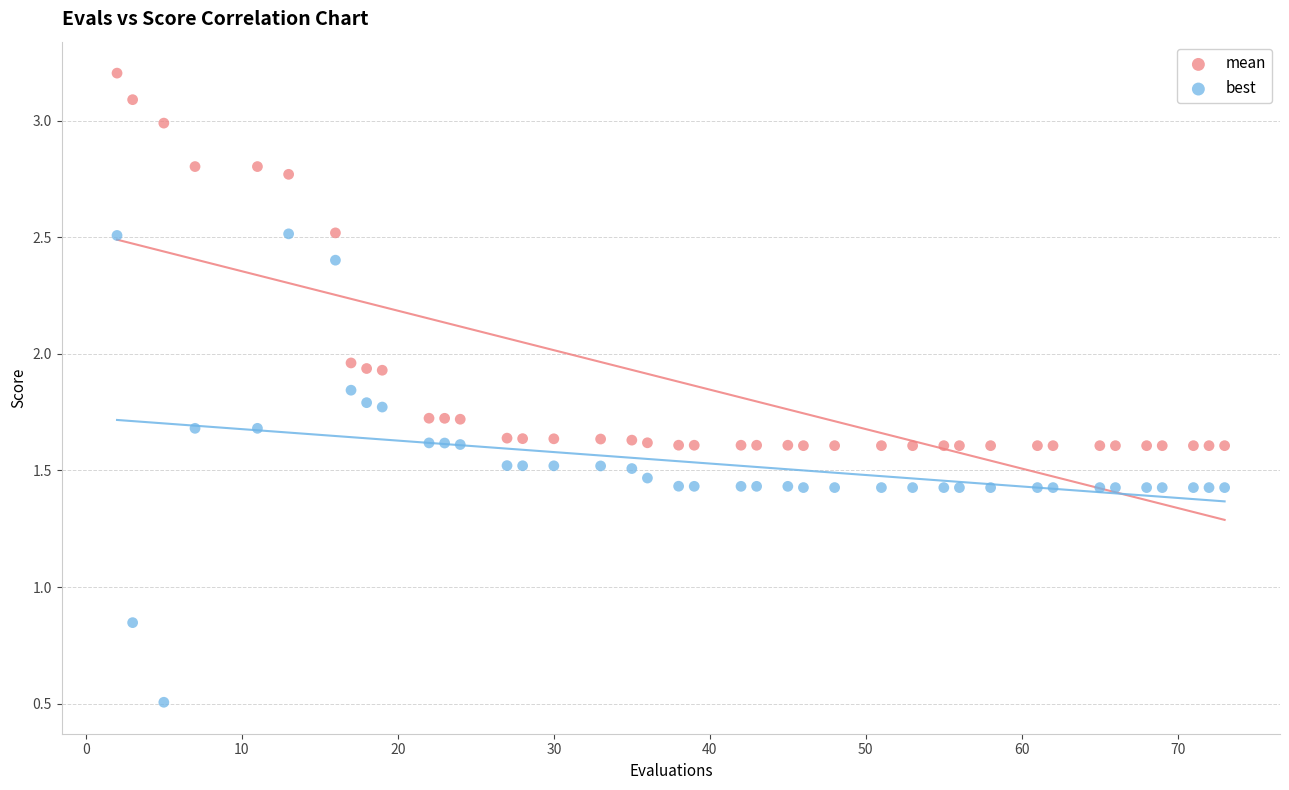

Across all data points, what is the range of Y values (max minus min)?

2.7